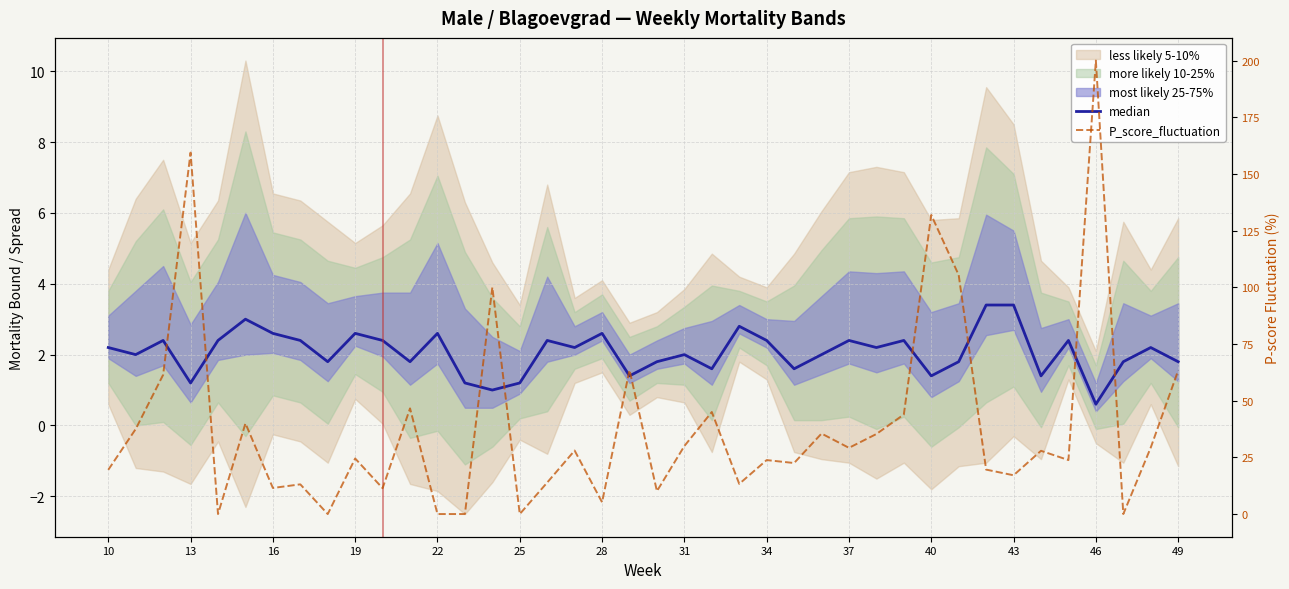

At how many categories does at least one series exceed 64?

5